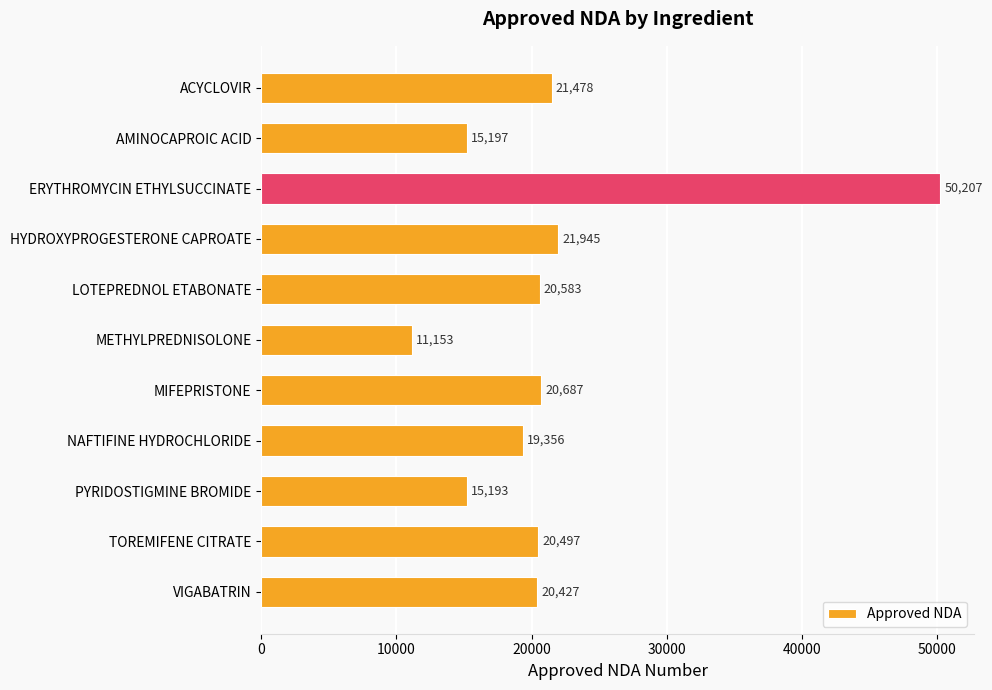

Where is the data nearest to the value 30680?

HYDROXYPROGESTERONE CAPROATE